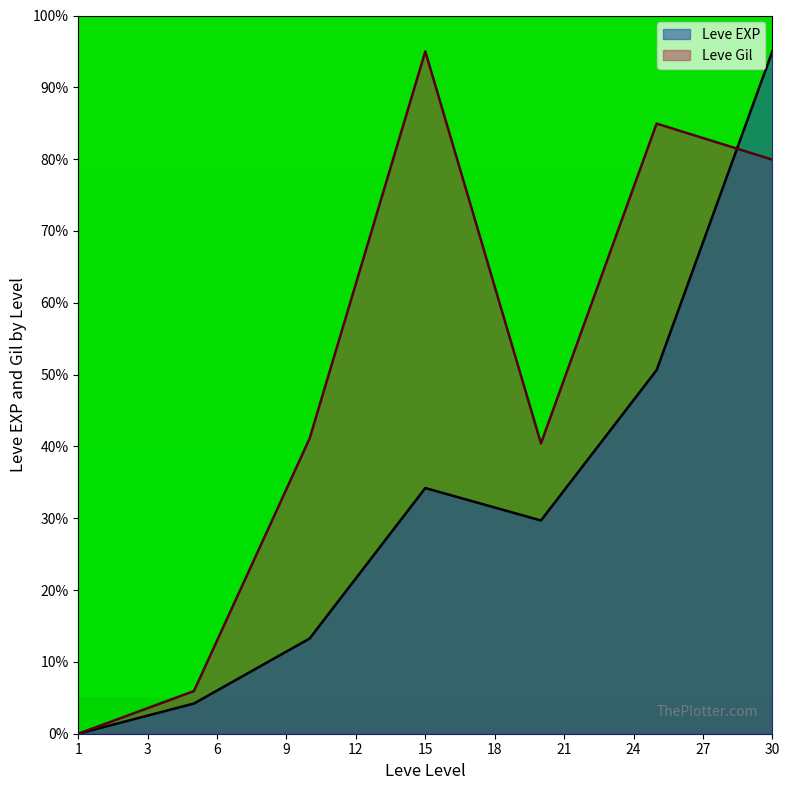

Is the value of Leve Gil at 1 greater than the value of Leve EXP at 10?

No